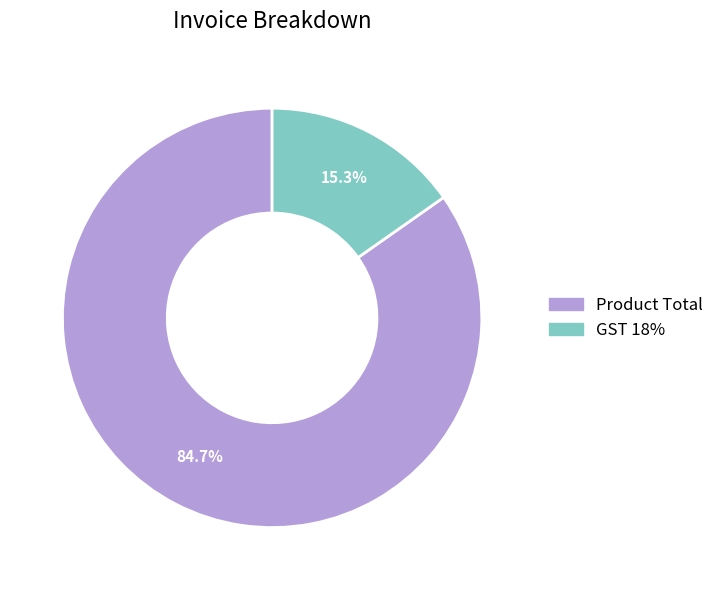

Which slice is the smallest?

GST 18%